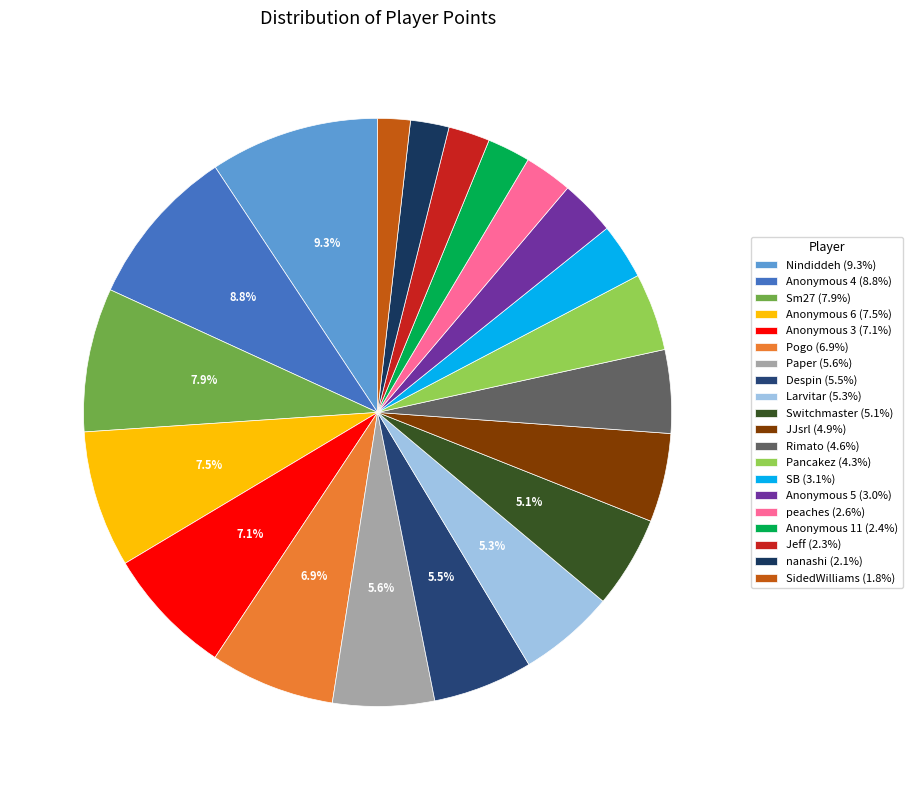

Which category has the smallest portion of the pie?

SidedWilliams